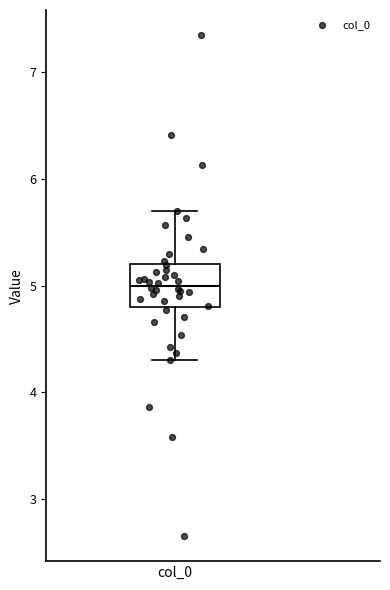

Transcribe this box plot: give where the median line is, the range the box spans, and where the two whiskers end, as read against the y-axis. The values are not printed on the chart, so give them approximately, as read against the axis.

median 5.0, box 4.8 to 5.2, whiskers 4.3 to 5.7